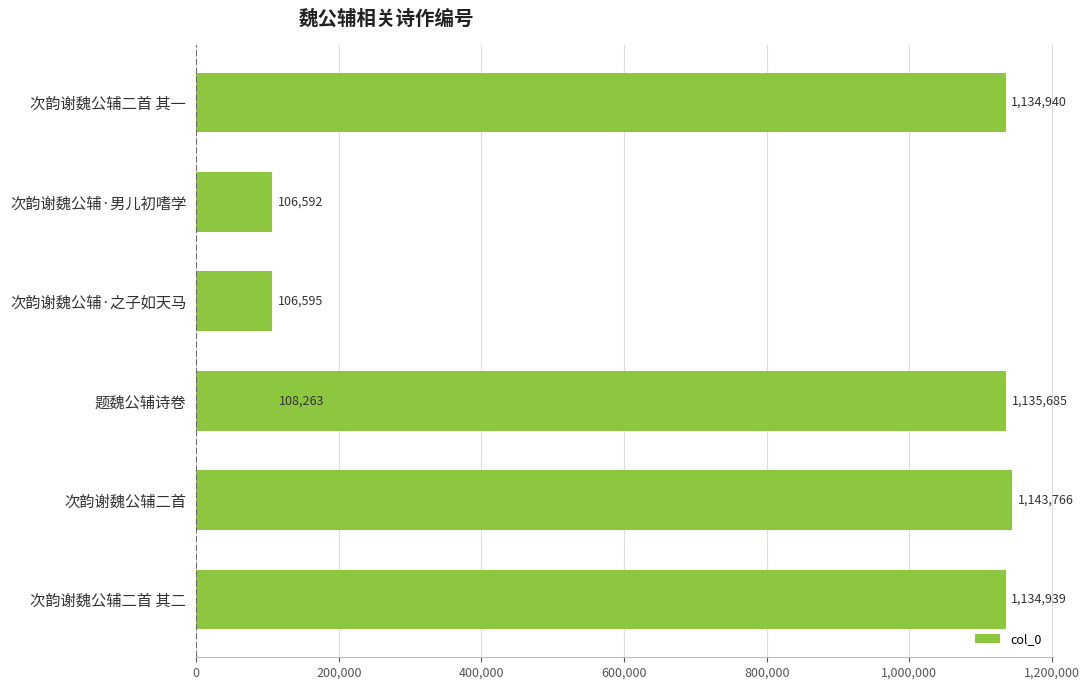

Reading left to right, list all the values displayed in this chart.

1134939	1143766	108263	106595	1135685	106592	1134940